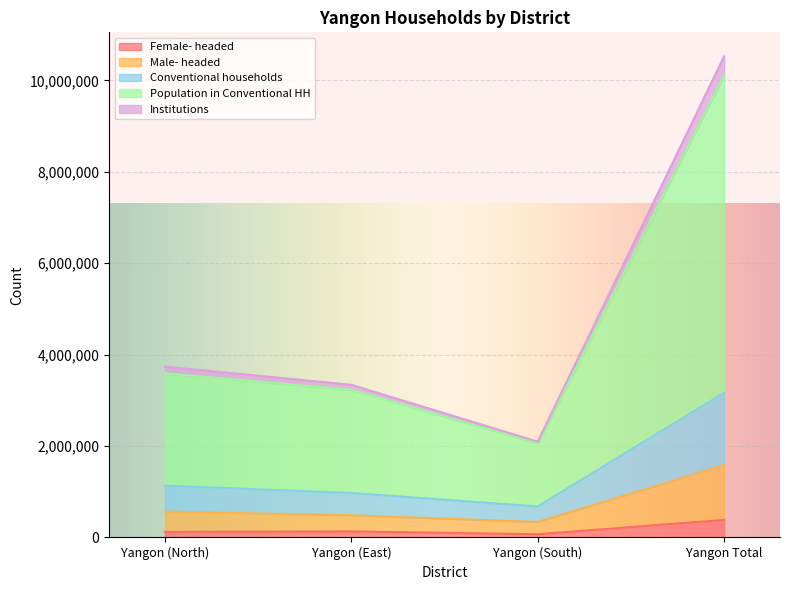

Which category has the lowest value in the Population in Conventional HH series?

Yangon (South)